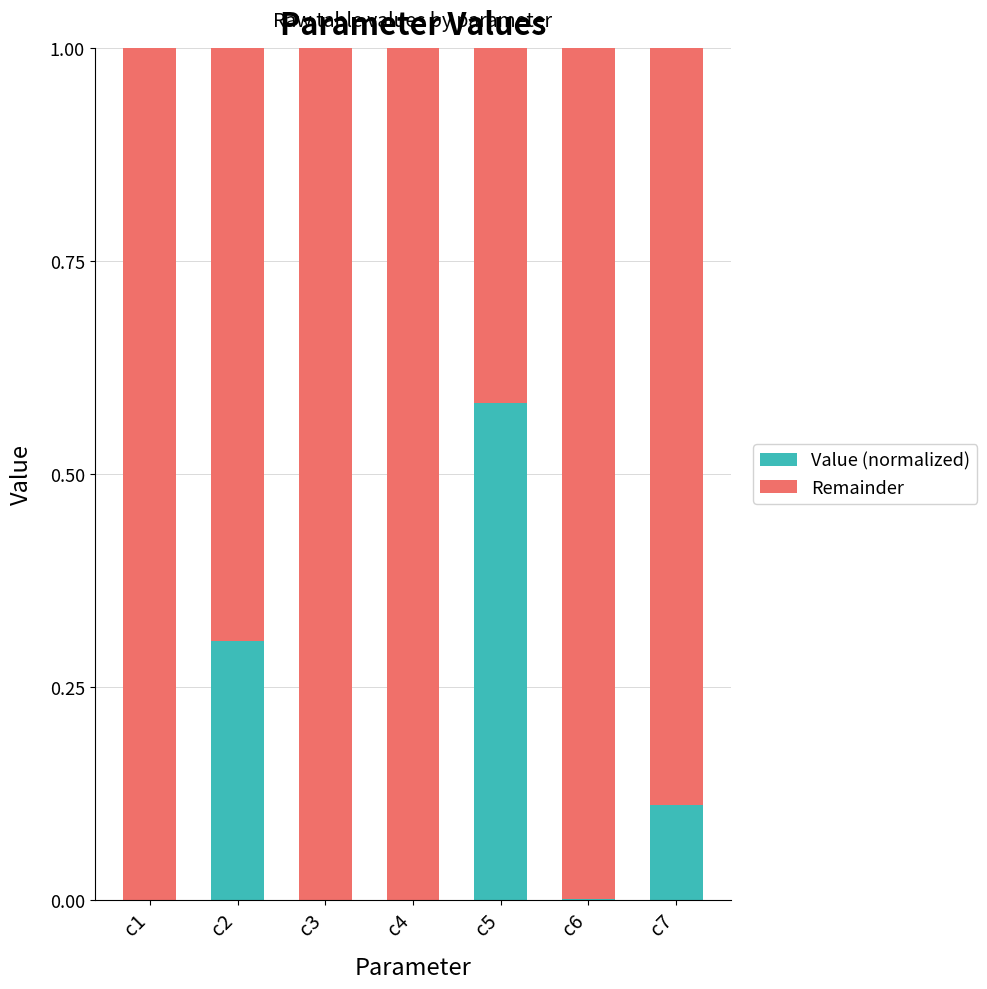

Is it true that Value (normalized) equals 0.0 at c3?

True